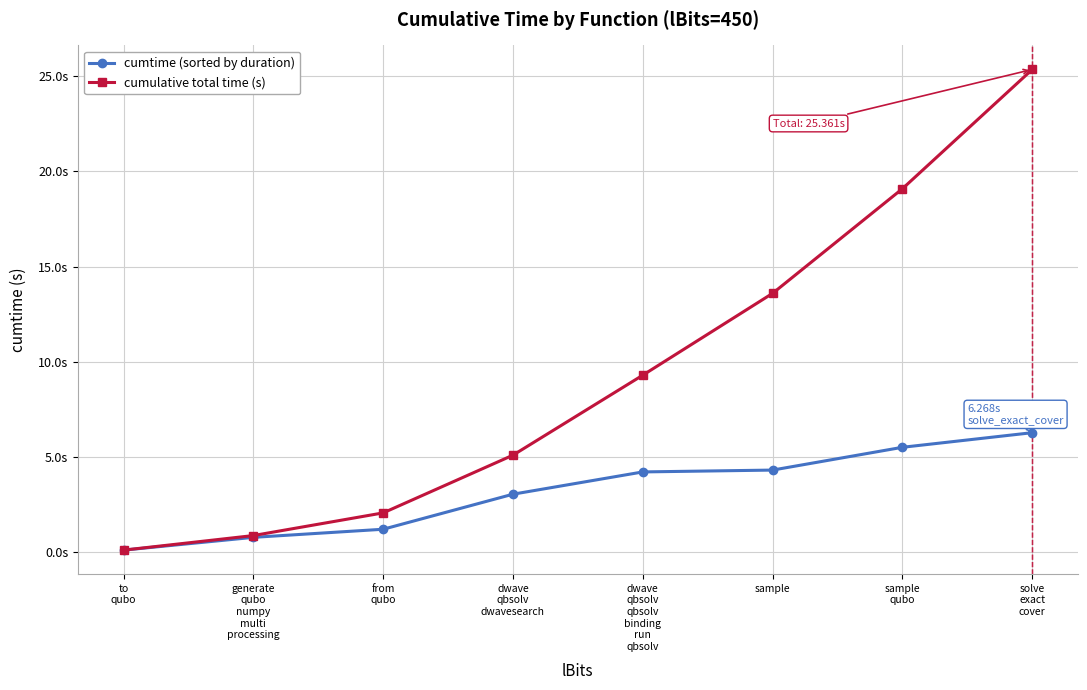

Reading left to right, list all the values displayed in this chart.

cumtime (sorted by duration): to
qubo=0.1	generate
qubo
numpy
multi
processing=0.8	from
qubo=1.2	dwave
qbsolv
dwavesearch=3.0	dwave
qbsolv
qbsolv
binding
run
qbsolv=4.2	sample=4.3	sample
qubo=5.5	solve
exact
cover=6.3
cumulative total time (s): to
qubo=0.1	generate
qubo
numpy
multi
processing=0.9	from
qubo=2.1	dwave
qbsolv
dwavesearch=5.1	dwave
qbsolv
qbsolv
binding
run
qbsolv=9.3	sample=13.6	sample
qubo=19.1	solve
exact
cover=25.4